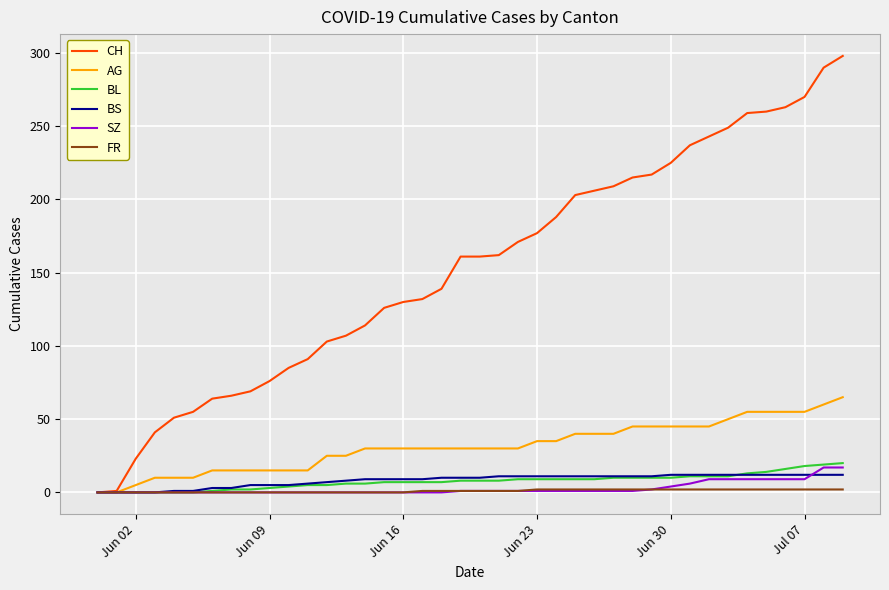

Which series has the largest total across all categories?

CH